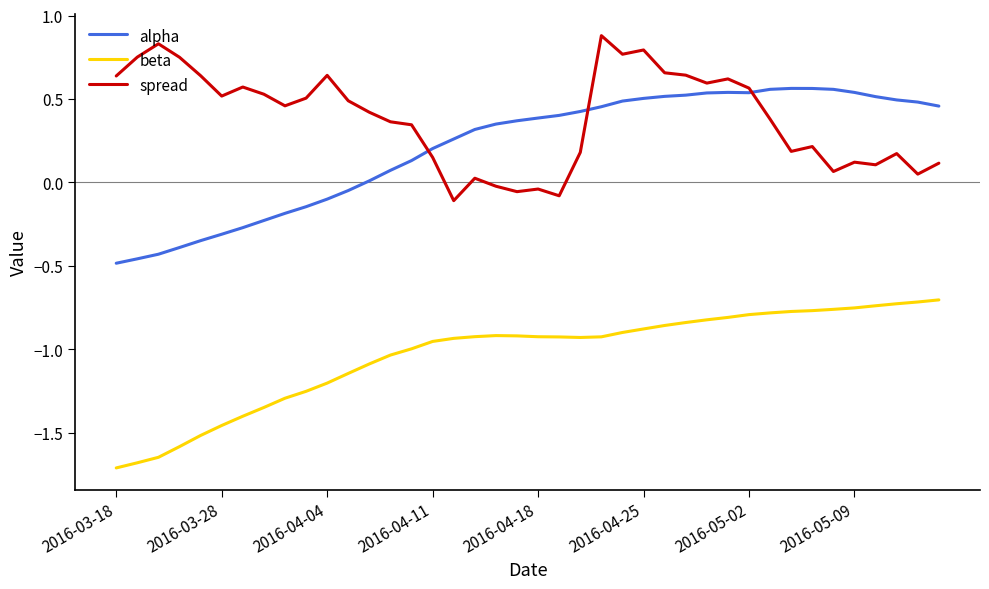

True or false: beta and spread intersect in this chart.

False